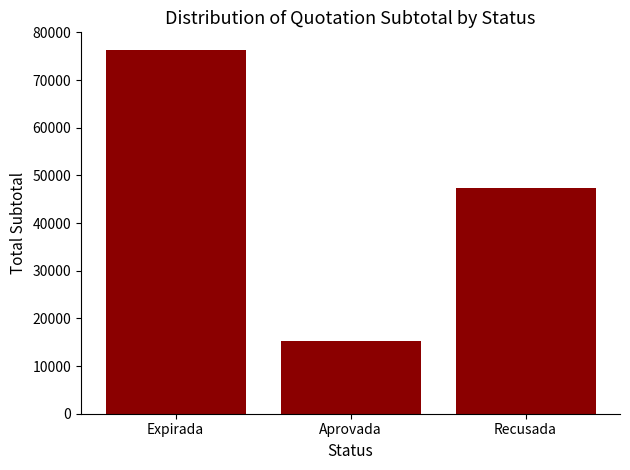

List the labels in order of value, smallest first.

Aprovada, Recusada, Expirada